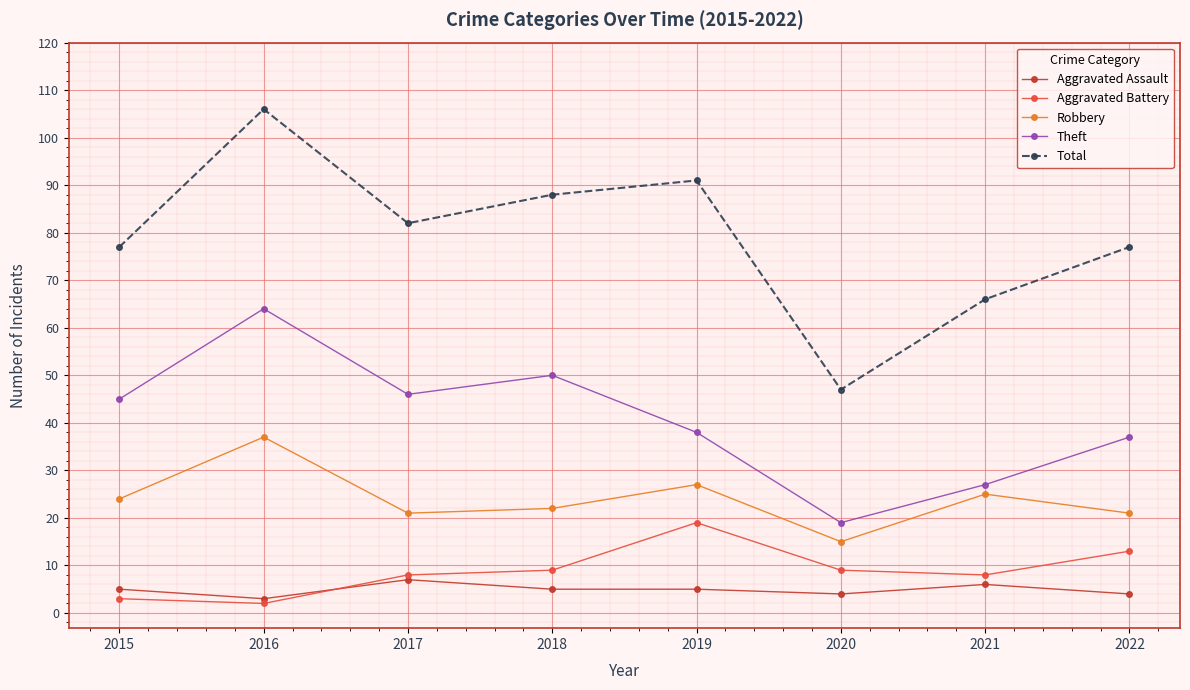

The Total series shows 91 at 2019. True or false?

True